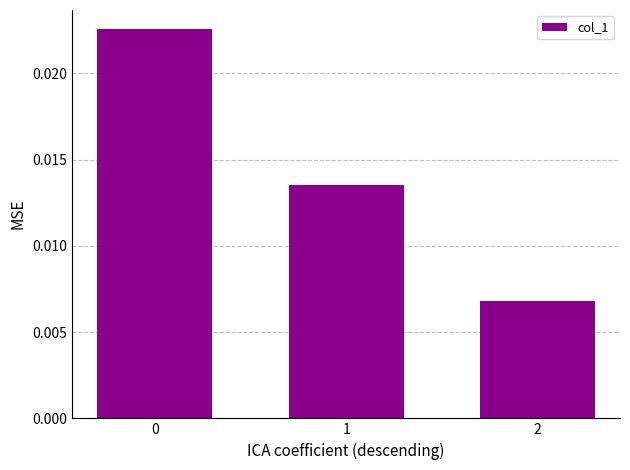

Count the values in the range 0 to 1.

3